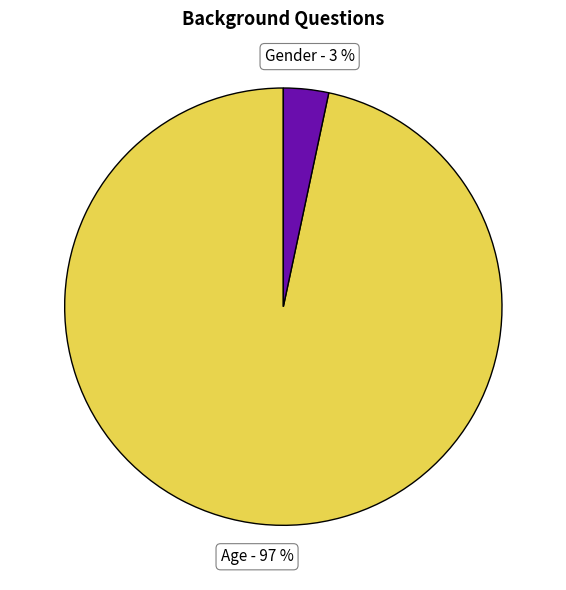

Is there a majority slice in this chart?

Yes